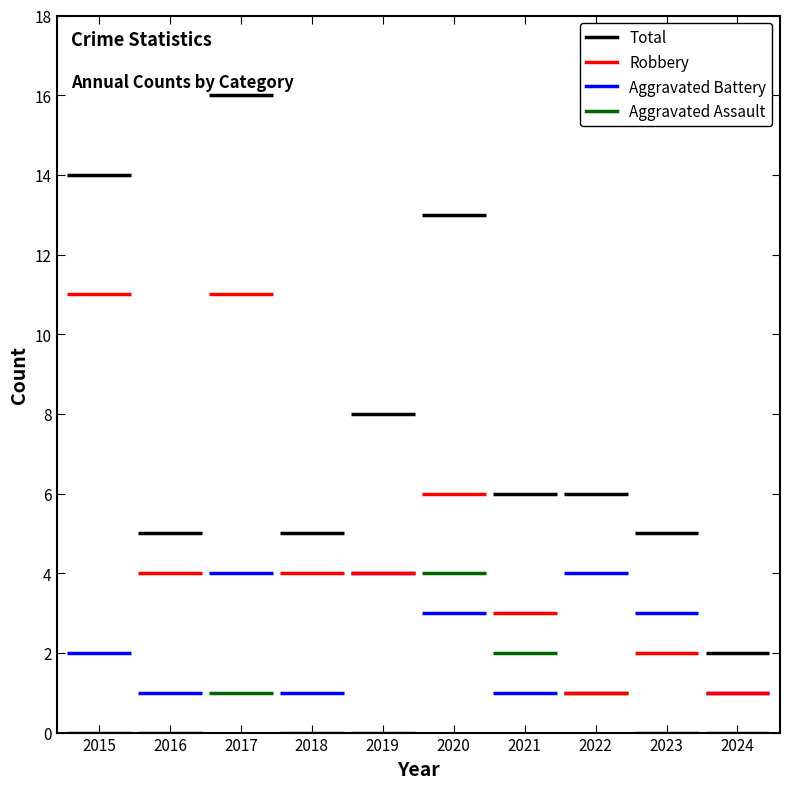

At which category is the sum across all series the highest?

2017